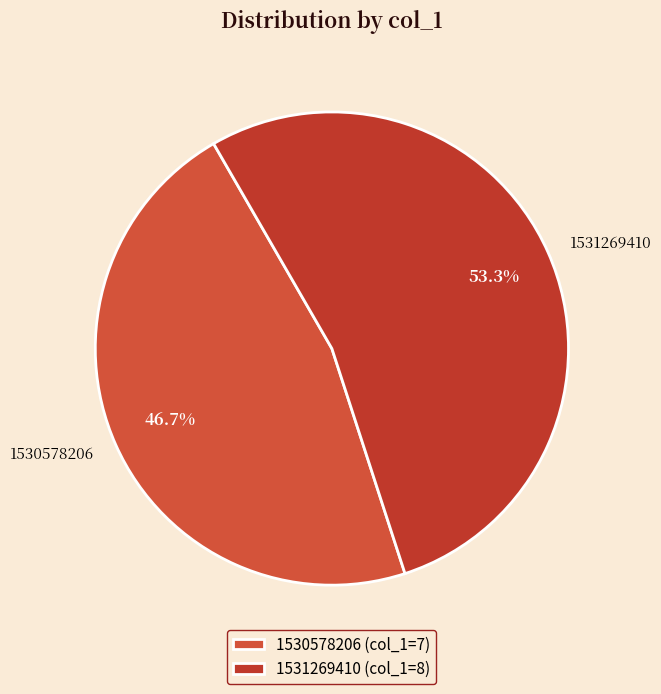

What percentage is NOT represented by 1531269410?

46.7%